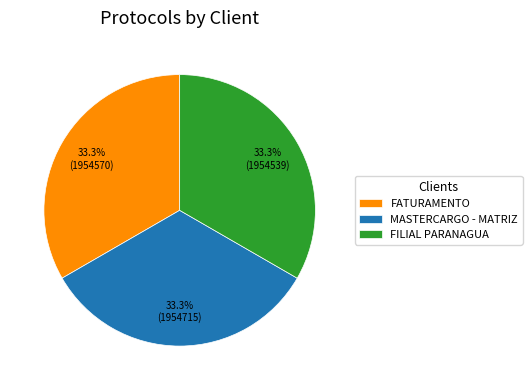

What percentage is the FATURAMENTO slice, to the nearest percent?

33%